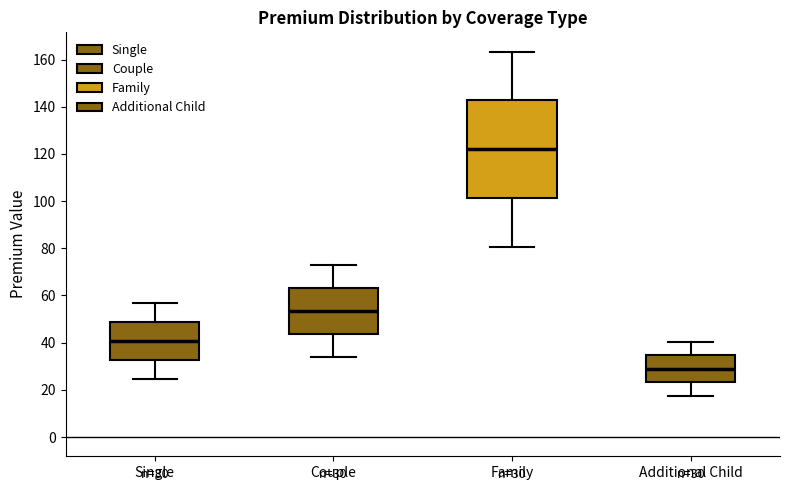

Which box is the tallest, from its lower edge to its upper edge?

Family